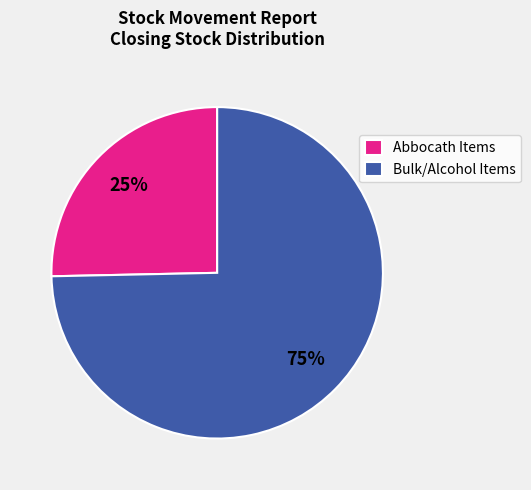

How many slices are in this pie chart?

2